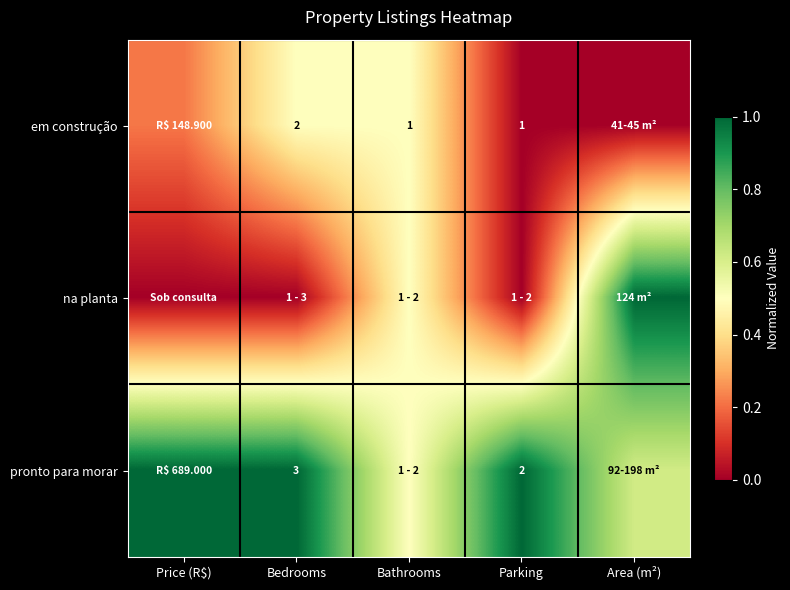

Is it true that na planta equals 0.0 at Bedrooms?

True